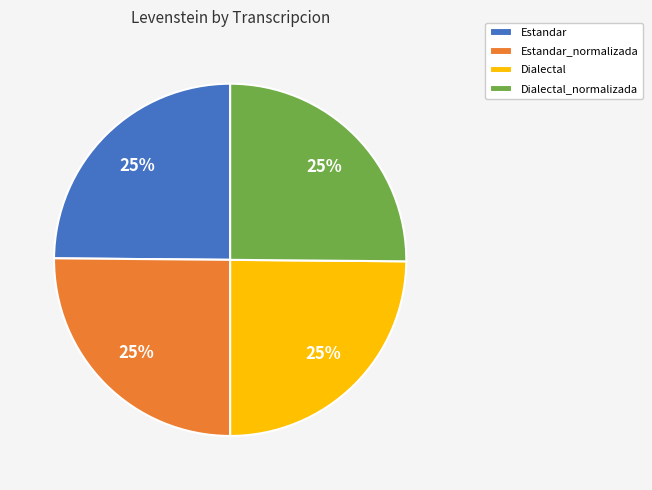

True or false: Dialectal_normalizada accounts for 40% of the total.

False